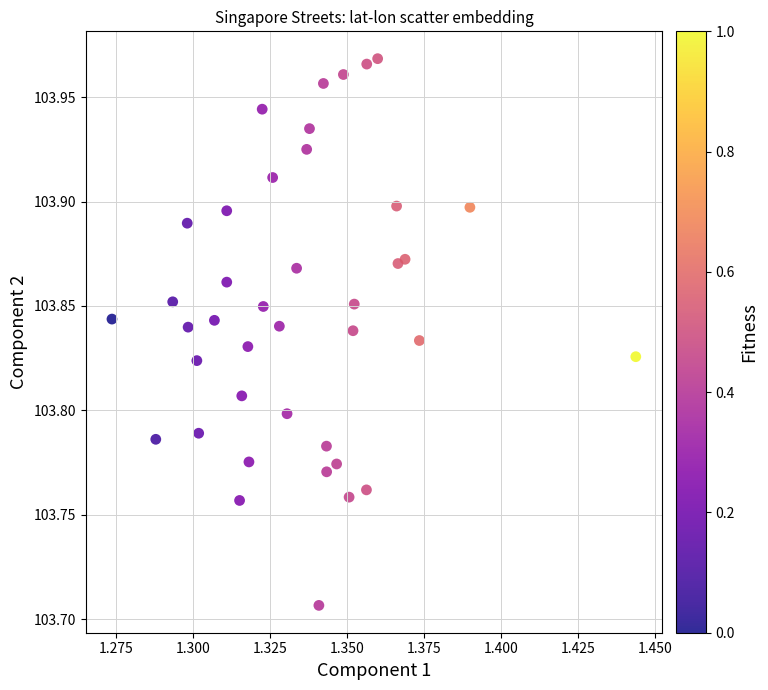

What is the range of Y values (max minus min)?

0.3